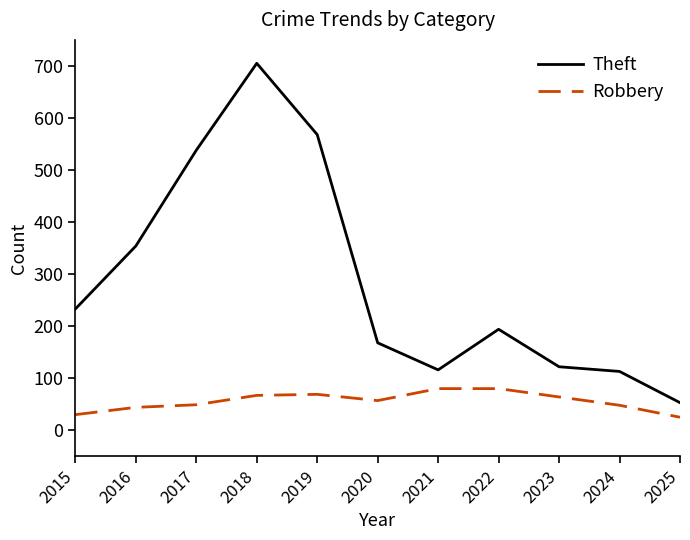

How many series are shown in this chart?

2